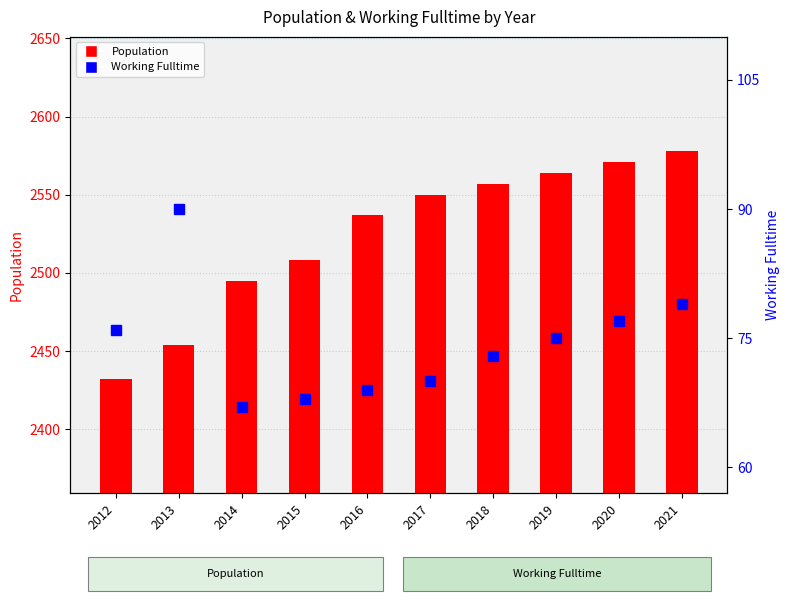

Is the value of Working_Fulltime at 2017 greater than the value of Population at 2014?

No